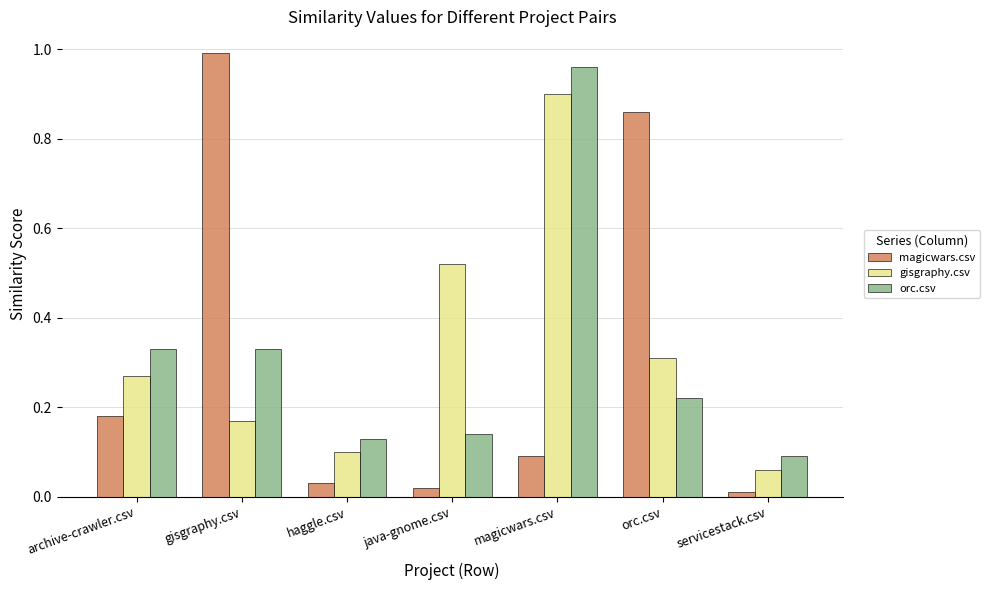

What are all the series names shown in the legend?

magicwars.csv, gisgraphy.csv, orc.csv